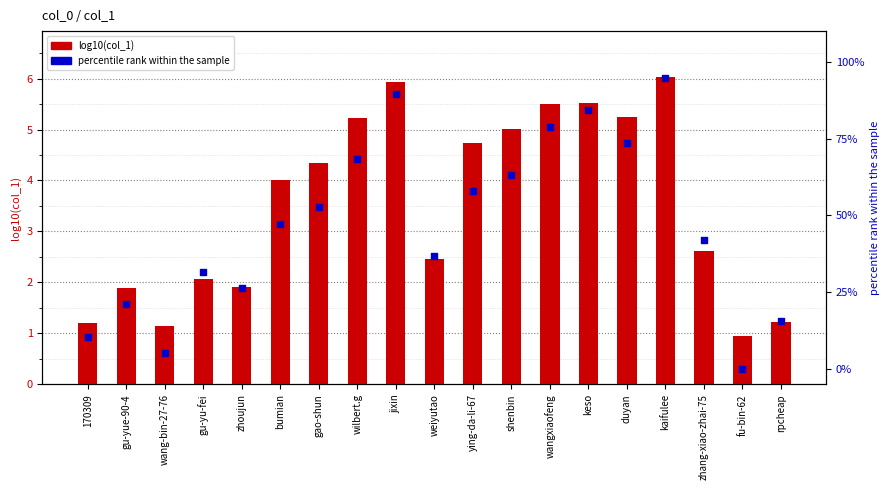

Which series has the largest total across all categories?

percentile rank within sample